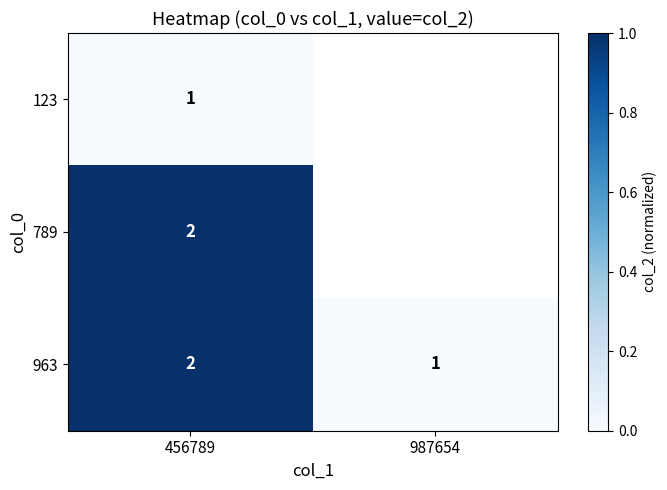

At how many categories does at least one series exceed 0?

1